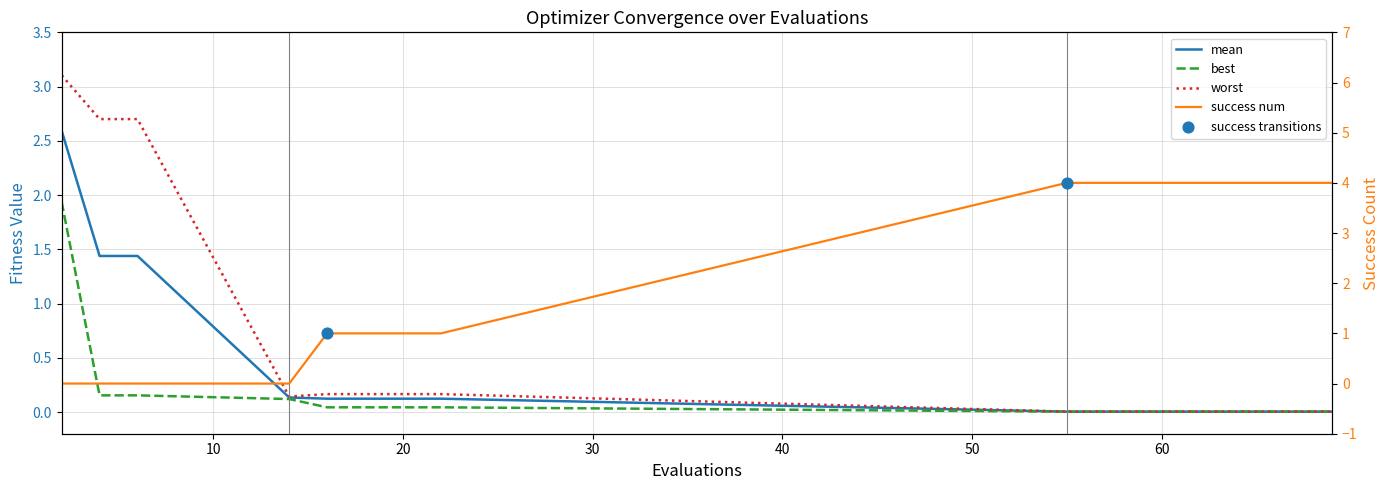

Which series has the widest spread of Y values?

worst